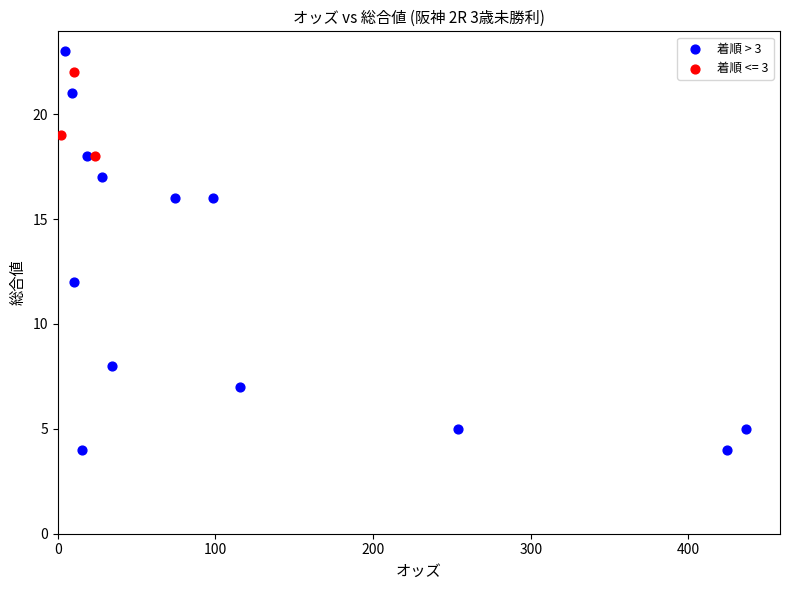

Which series has the widest spread of Y values?

着順 > 3